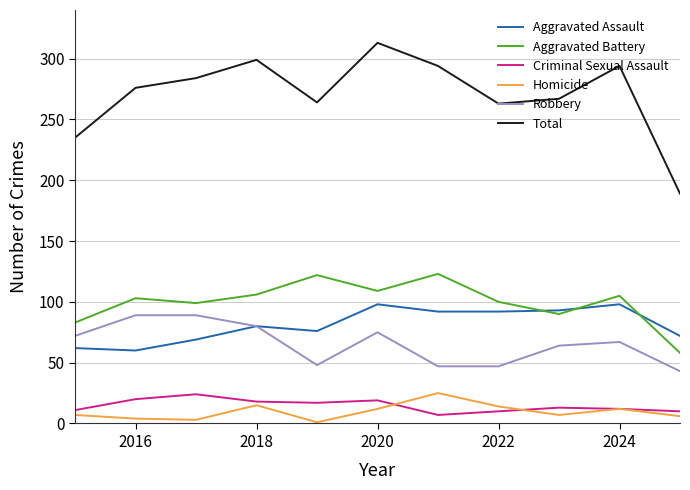

Which series has the largest range (max minus min)?

Total